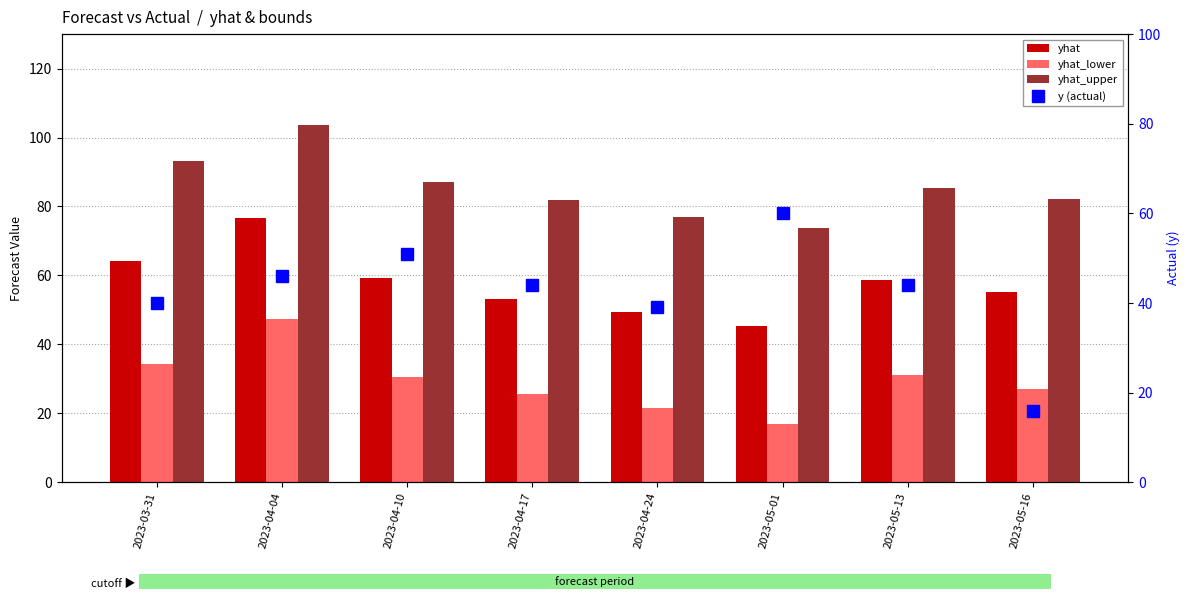

What is the label of the 5th bar from the left?

2023-04-24